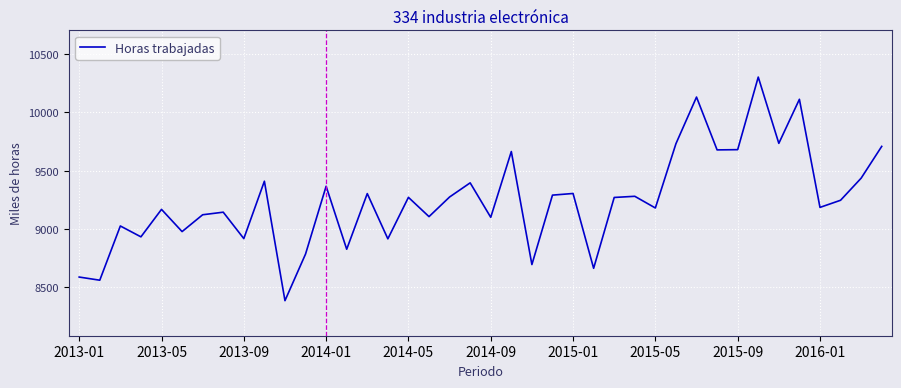

What is the difference between the maximum and minimum values?

1913